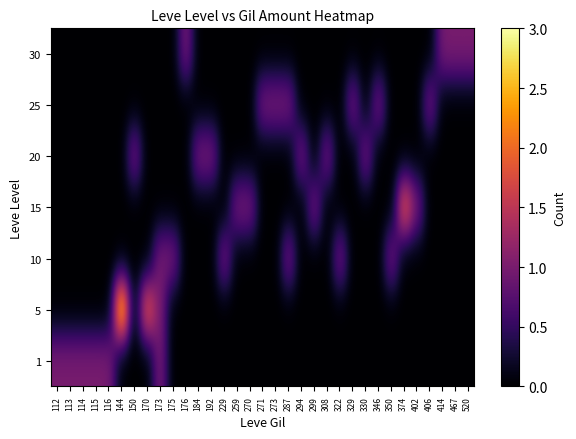

At how many categories does at least one series exceed 2?

1